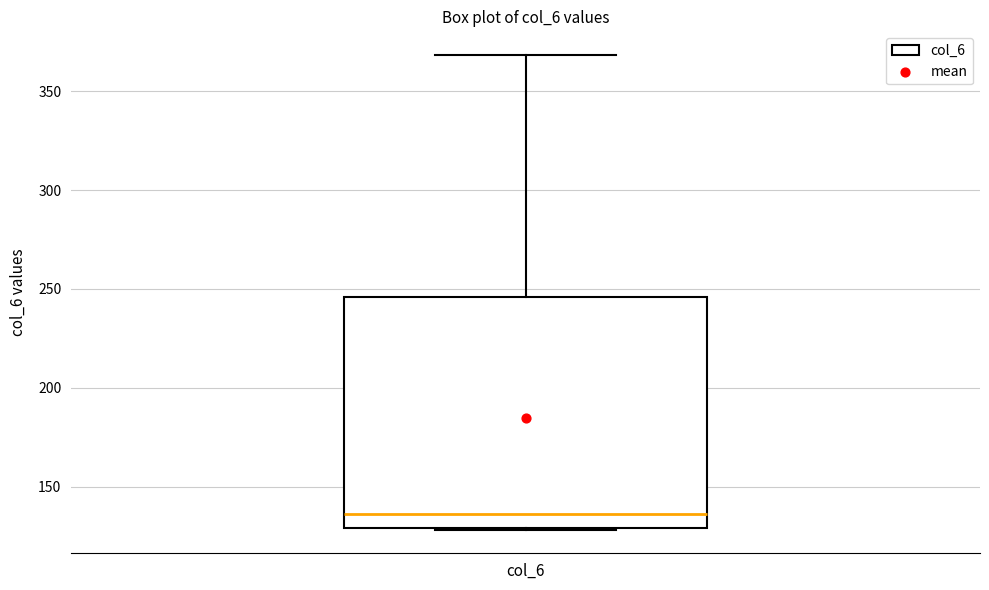

Where is the lower edge of the box for col_6 on the y-axis? The values are not printed on the chart, so give them approximately, as read against the axis.

130